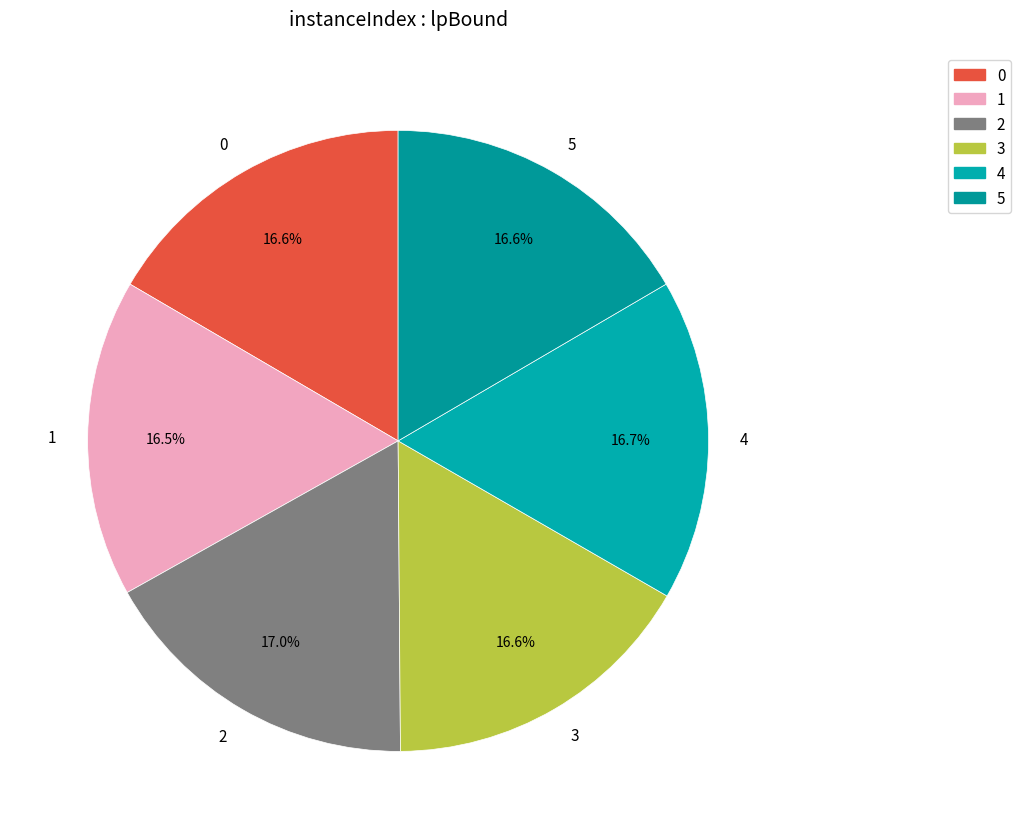

Is 4 the majority of the pie?

No